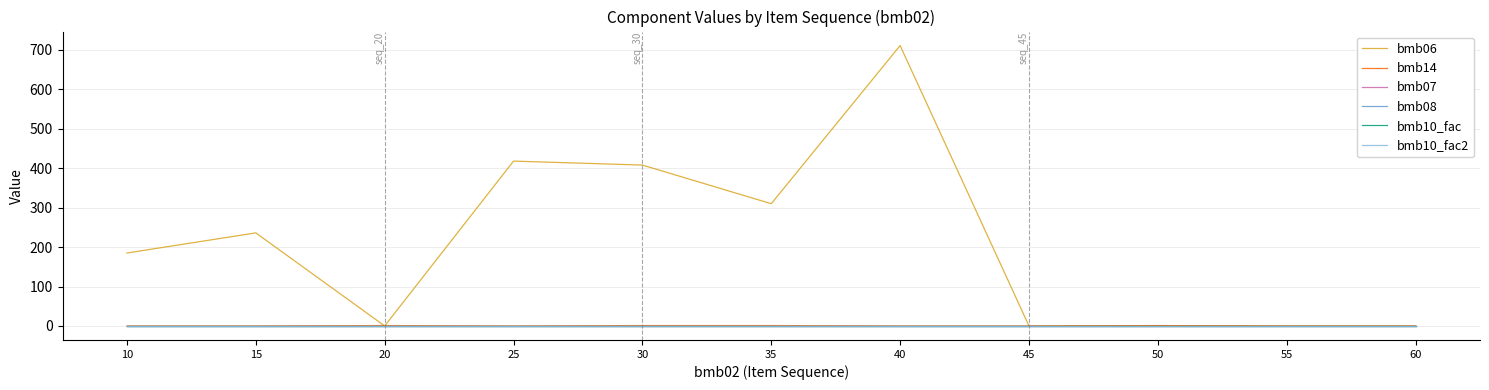

How many lines are shown in the chart?

6